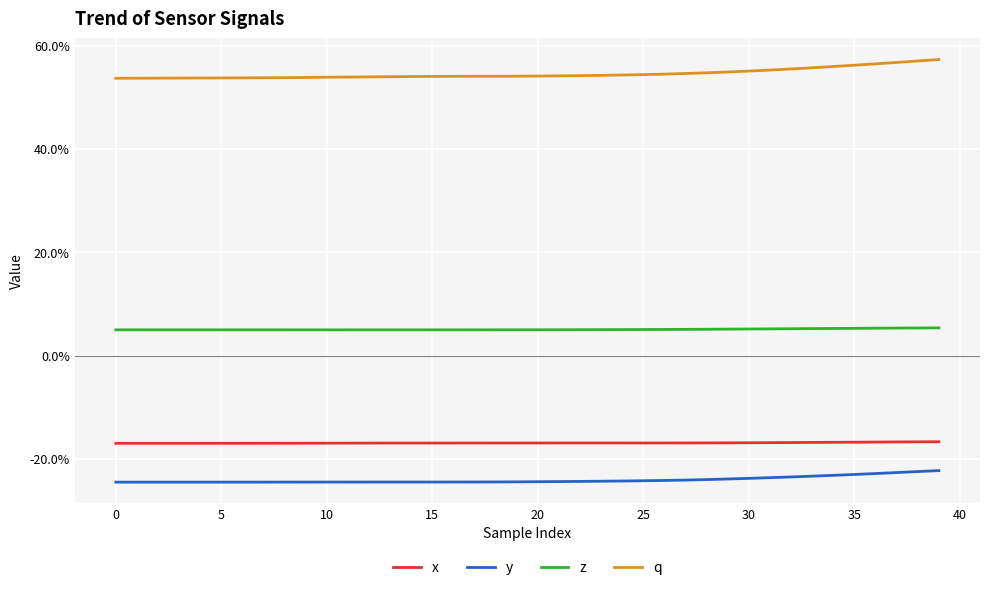

At how many categories does at least one series exceed 0?

40